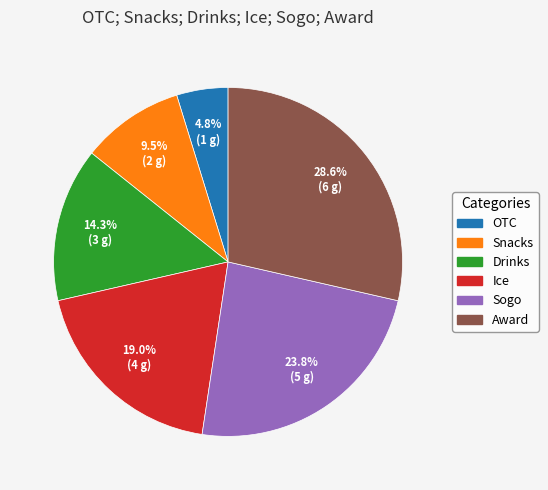

The Sogo slice represents 10% of the pie. True or false?

False